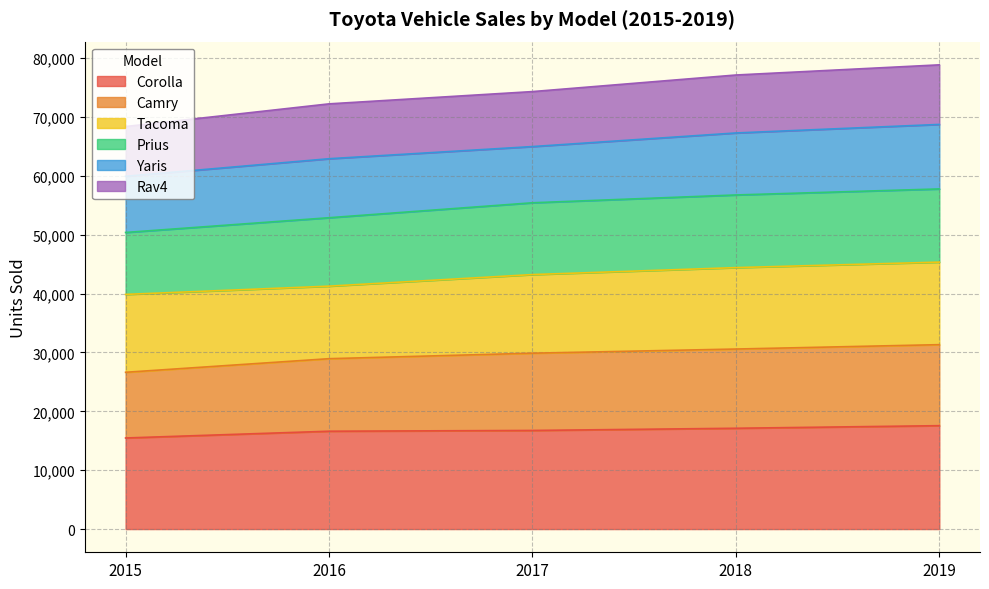

What is the total value across all series at 2019?

78856